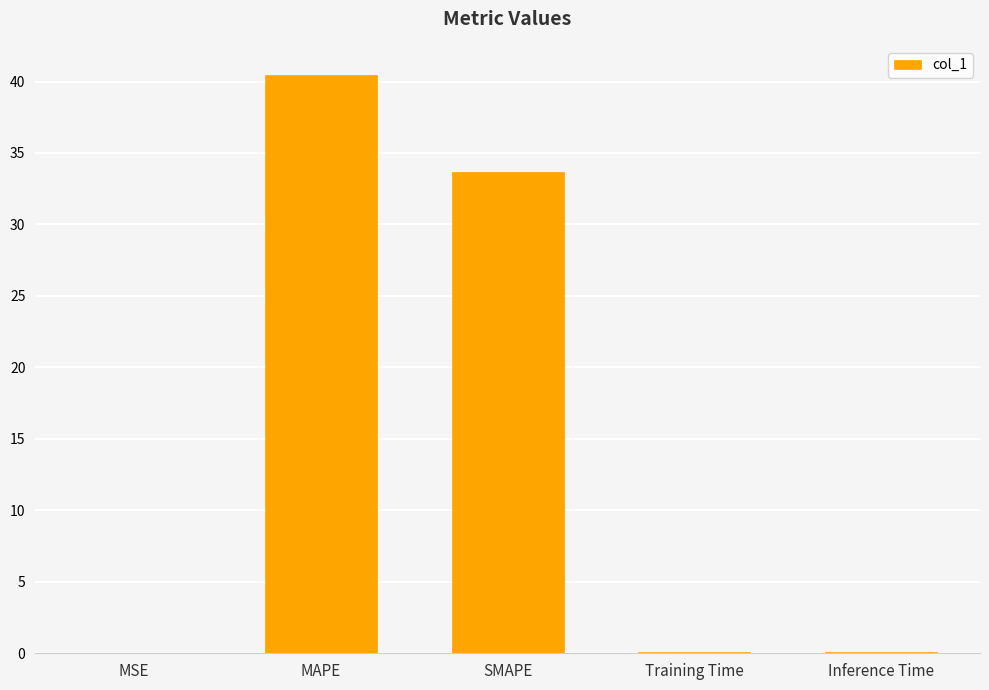

What is the greatest value displayed?

40.5